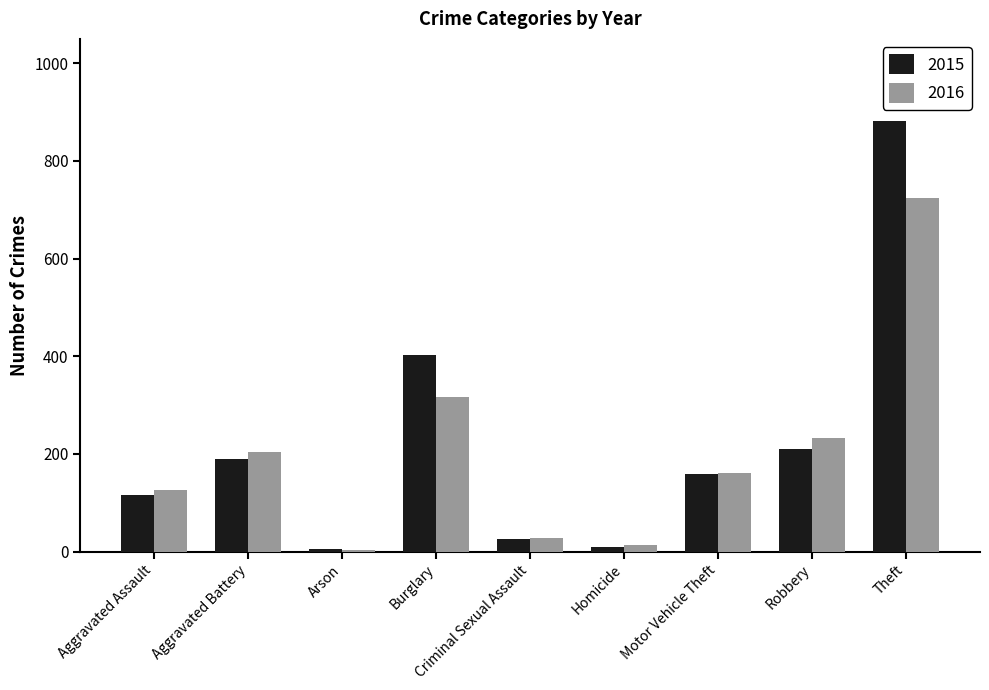

At which category is the sum across all series the highest?

Theft